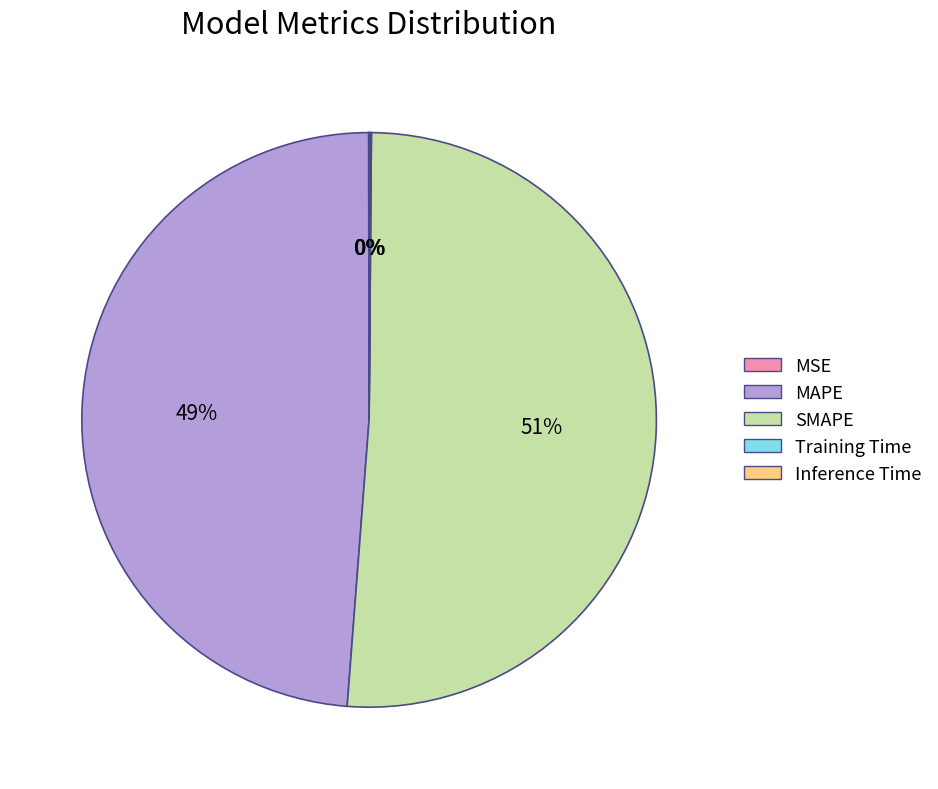

To the nearest percent, what is the difference between the largest and smallest slice percentages?

51%